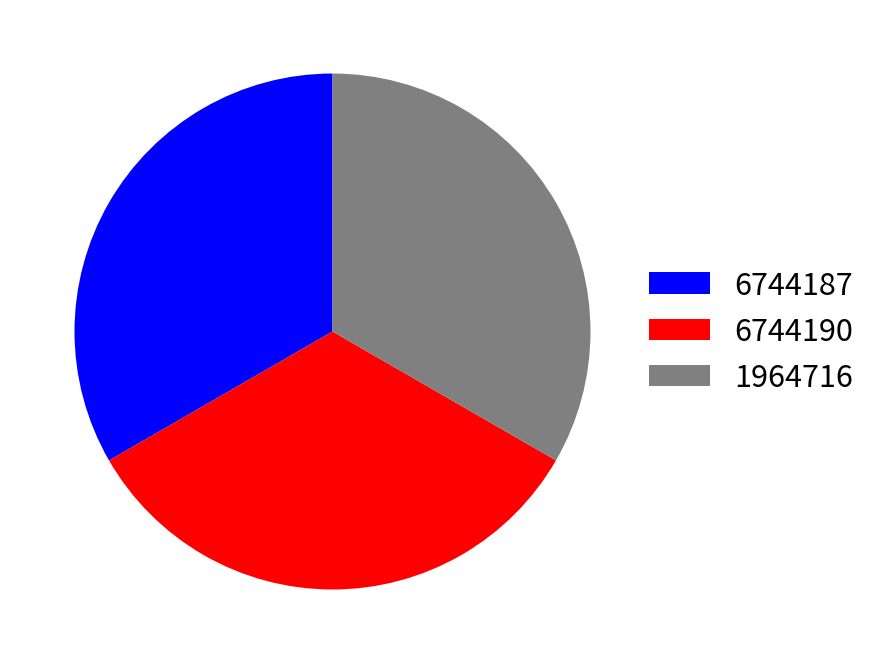

How many slices are in this pie chart?

3